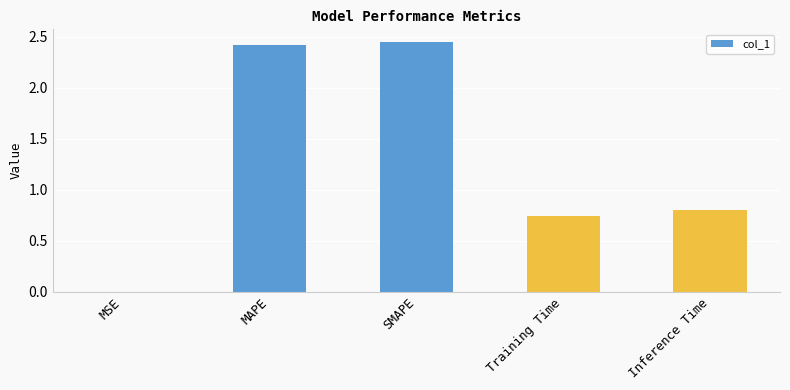

At which label is the value closest to 1?

Inference Time